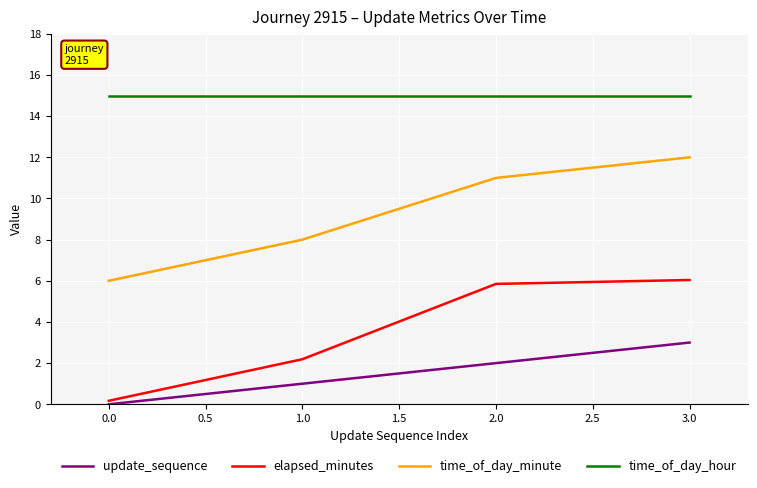

What position from the left is 1.0?

2